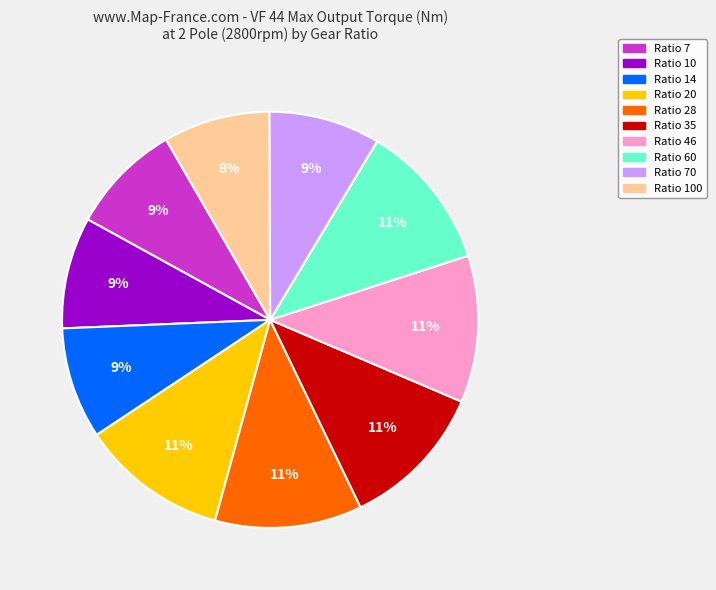

Is there a majority slice in this chart?

No